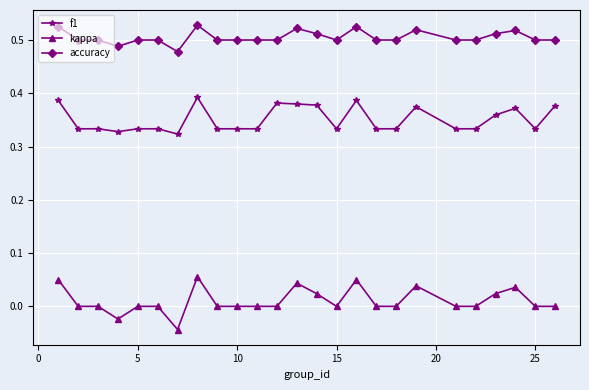

List the series in order of their overall mean, lowest first.

kappa, f1, accuracy